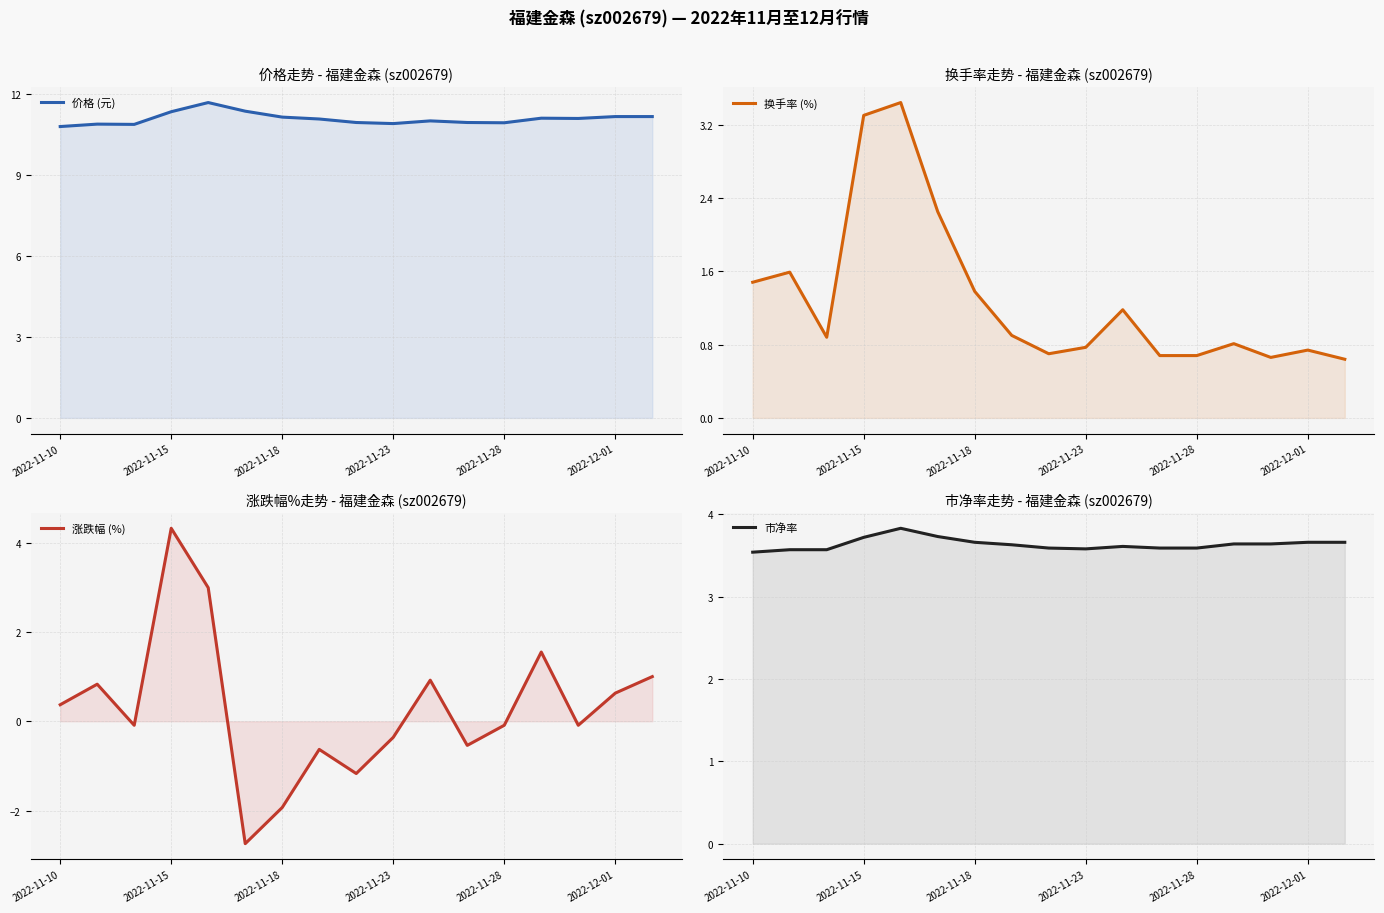

How many series are shown in this chart?

4